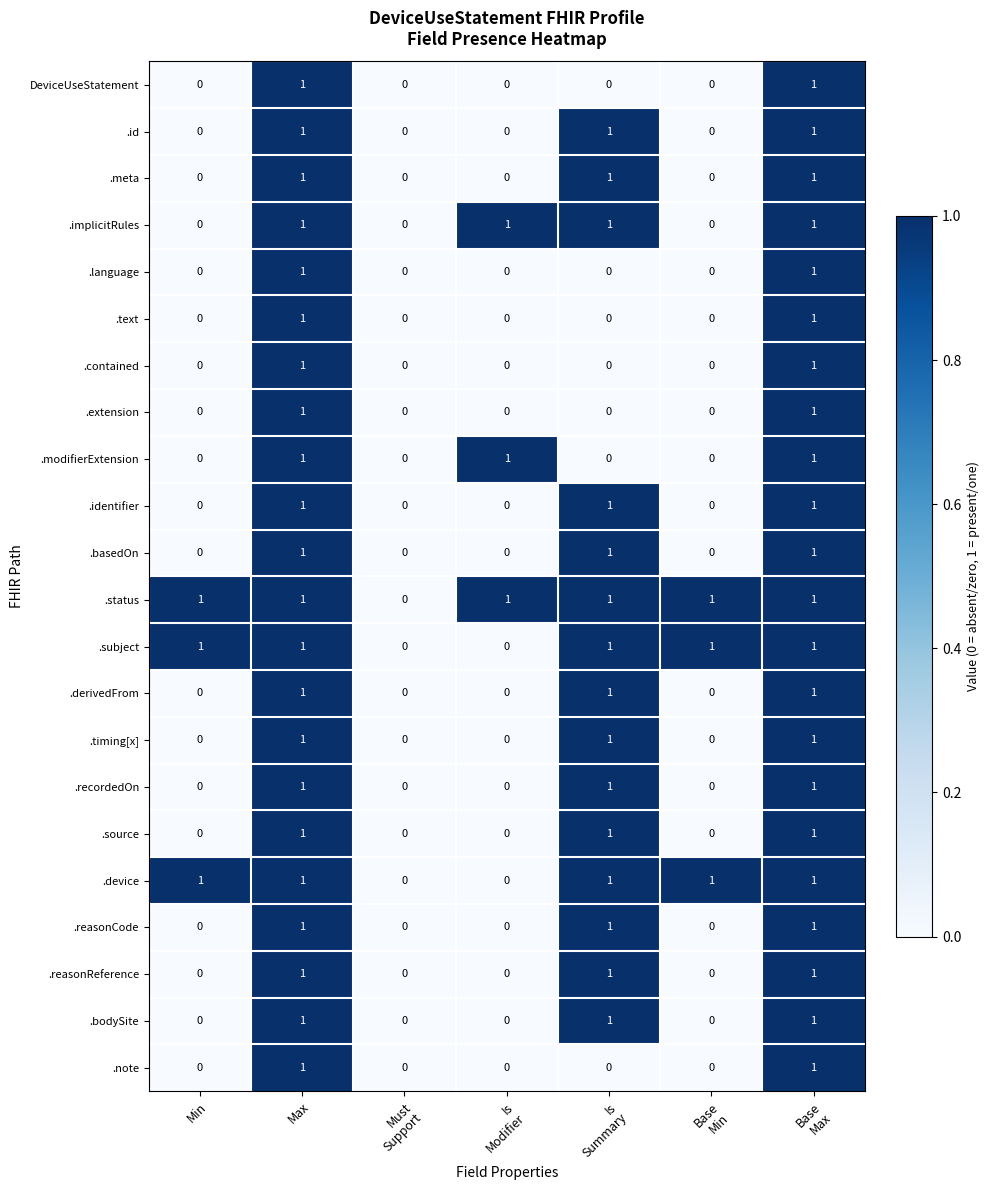

What is the spread (max minus min) of values at Min?

1